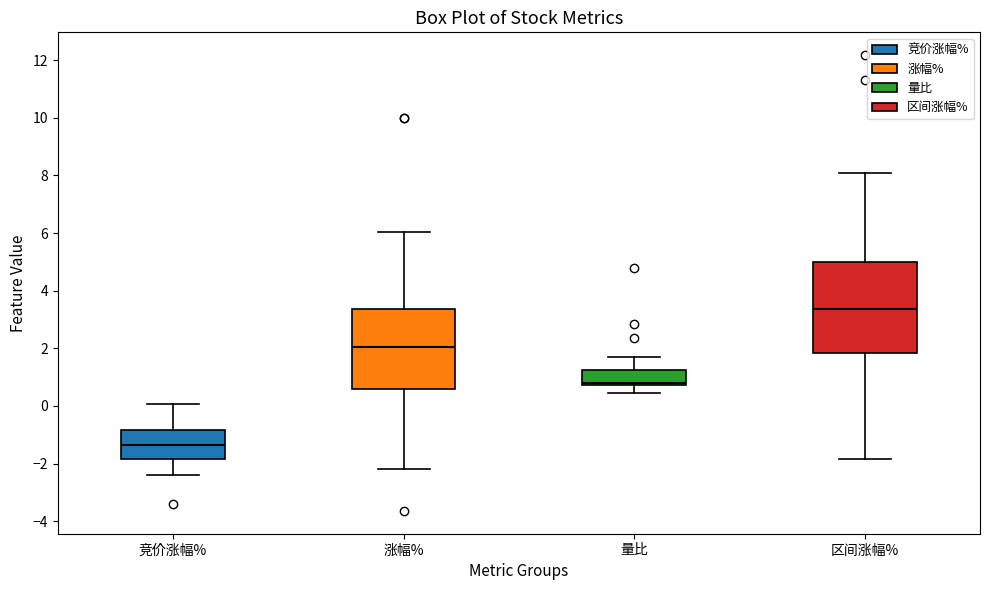

Which box has the highest median line?

区间涨幅%